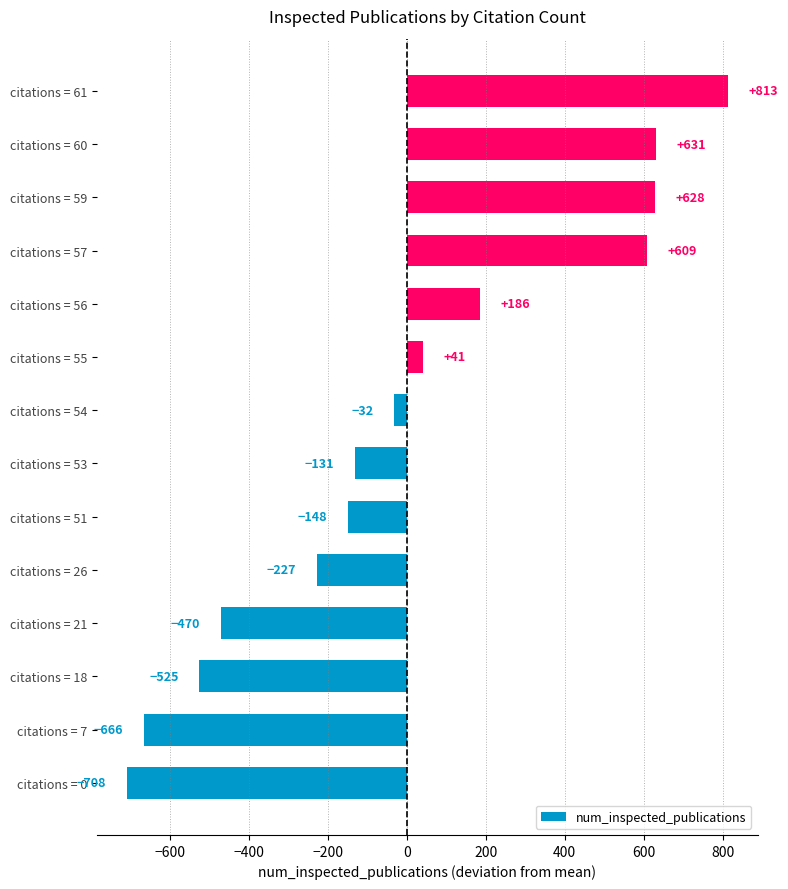

What is the change in value from citations = 57 to citations = 60?

+22.0